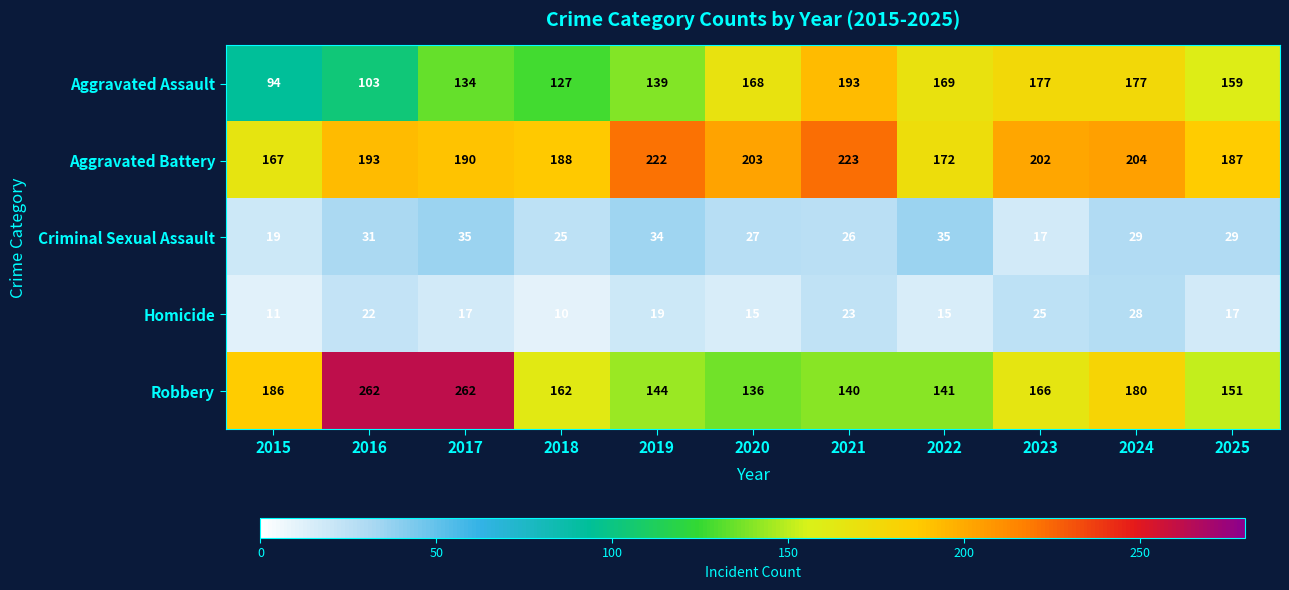

At how many categories does at least one series exceed 73?

11